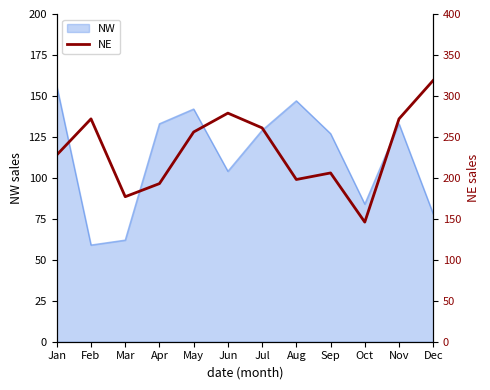

Does the chart display data point markers on the line(s)?

No